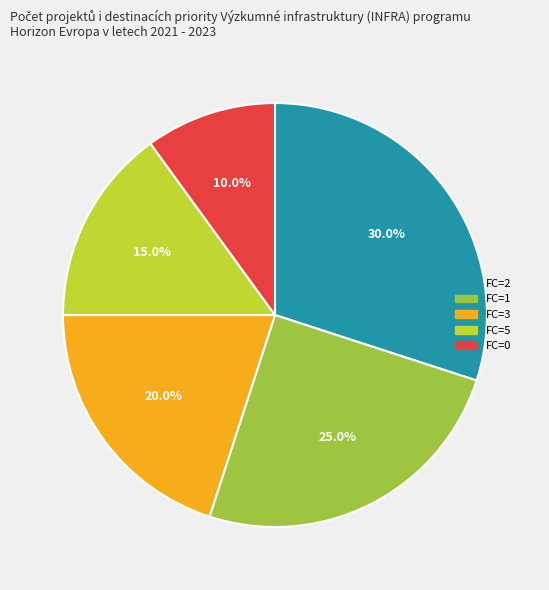

Does any single category account for the majority?

No